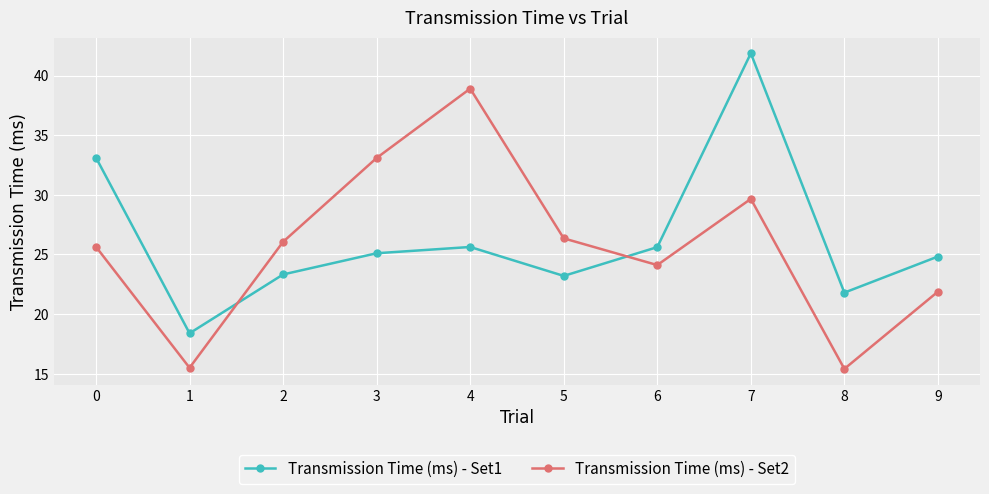

Which series has the largest total across all categories?

Transmission Time (ms) - Set1